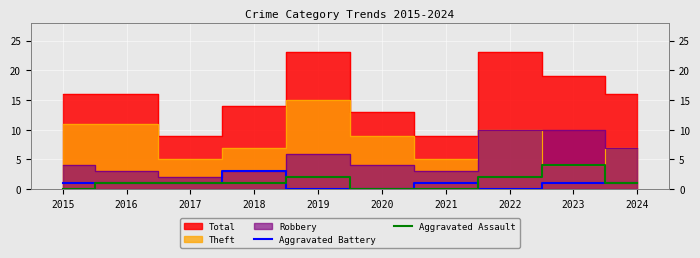

Which category has the highest value in the Aggravated Battery series?

2018